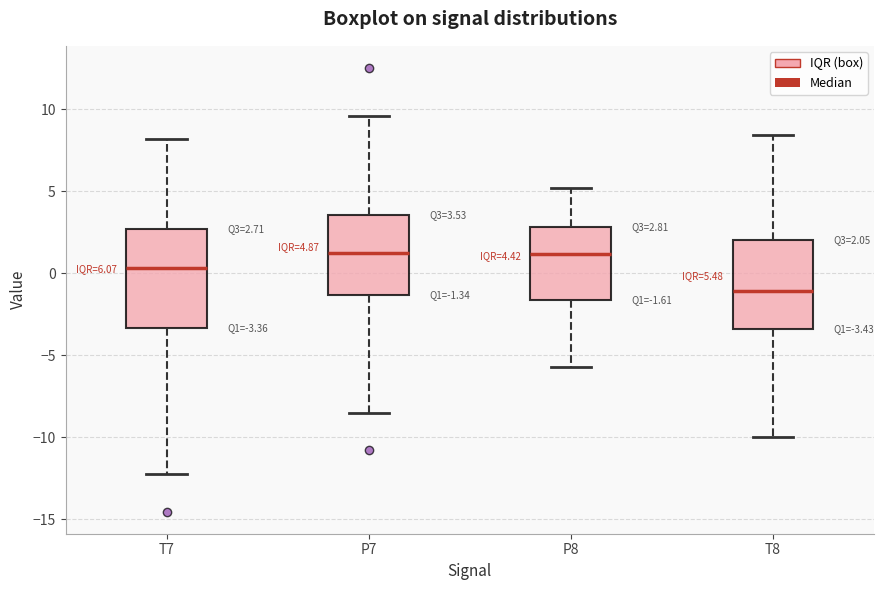

Comparing the boxes themselves (not the whiskers), which one is the tallest?

T7